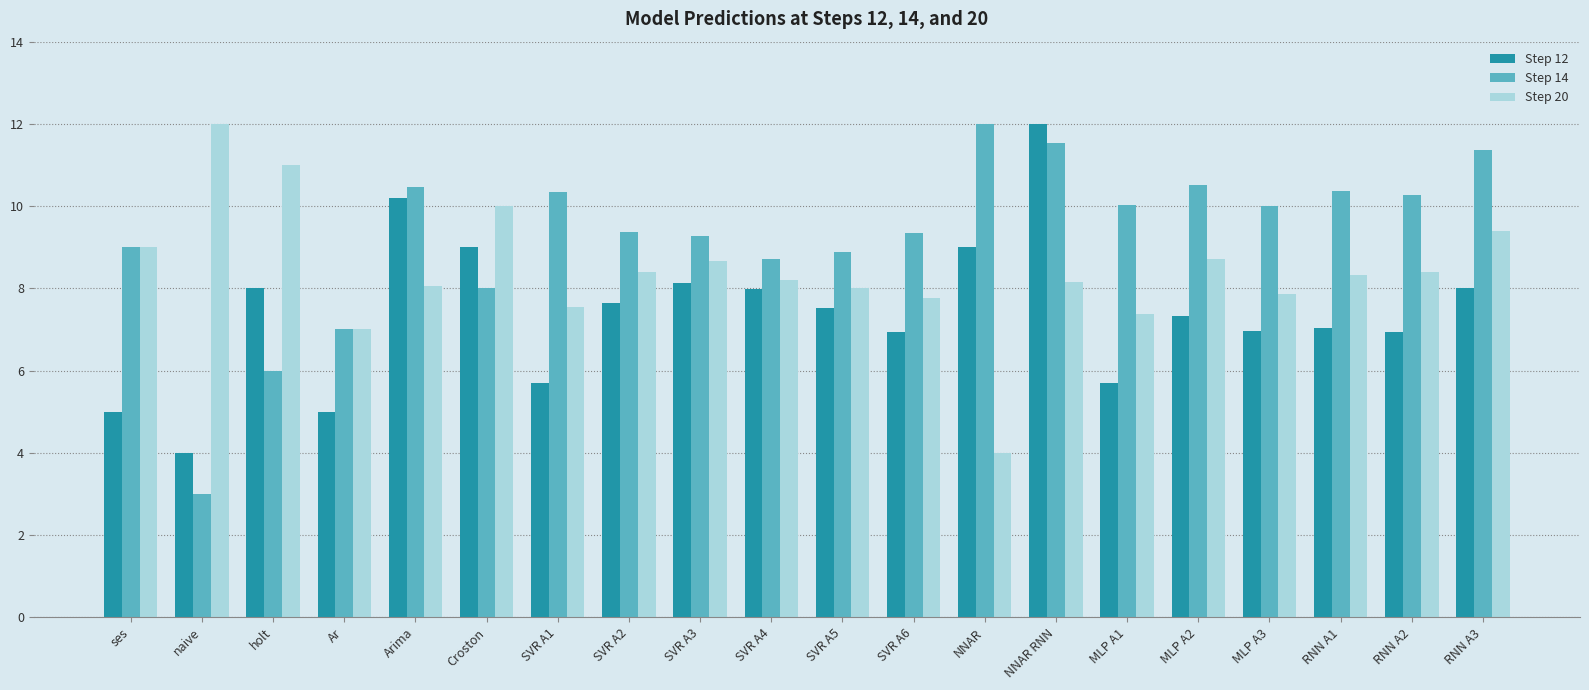

Rank the series by their average value, from highest to lowest.

Step 14, Step 20, Step 12